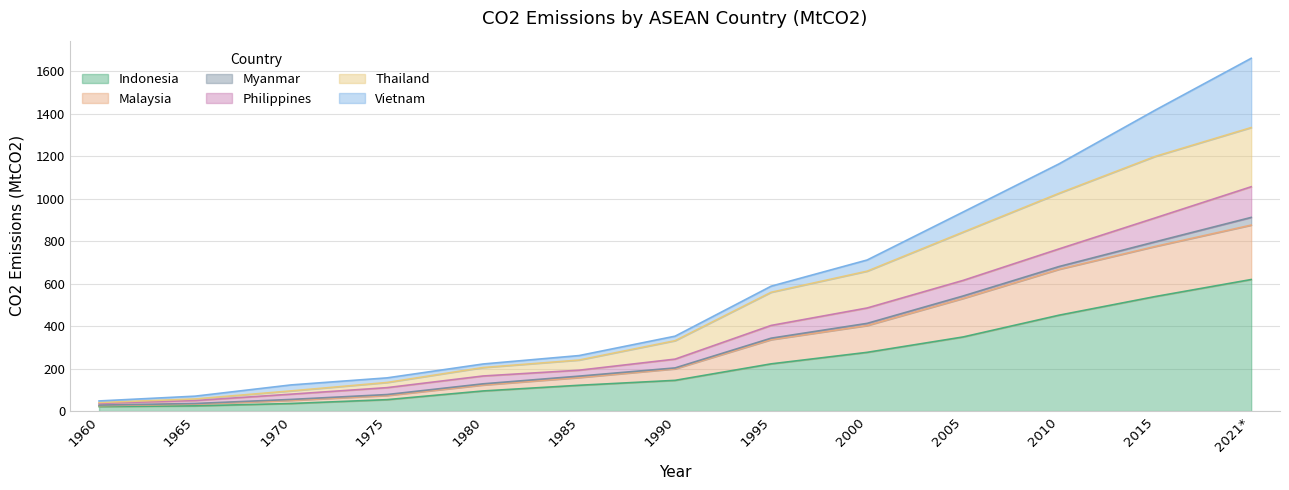

What is the spread (max minus min) of values at 2000?

434.6